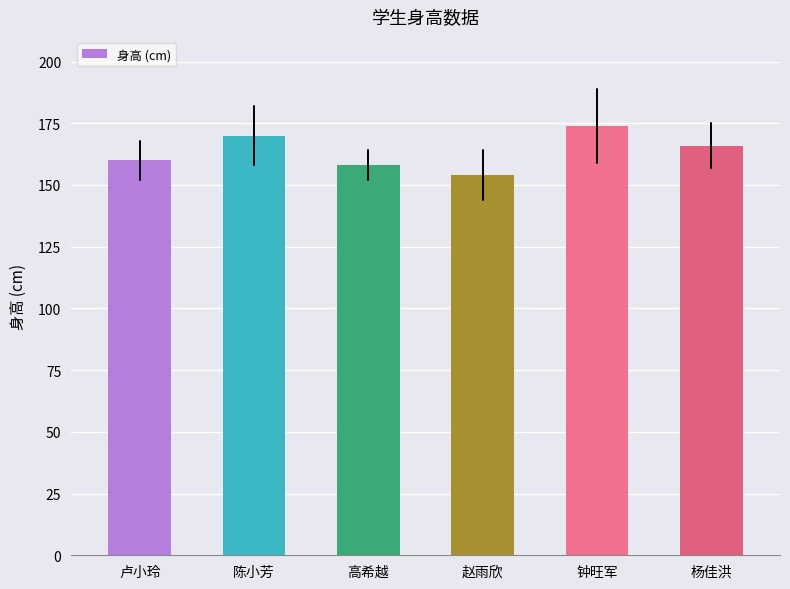

List the labels in order of value, largest first.

钟旺军, 陈小芳, 杨佳洪, 卢小玲, 高希越, 赵雨欣